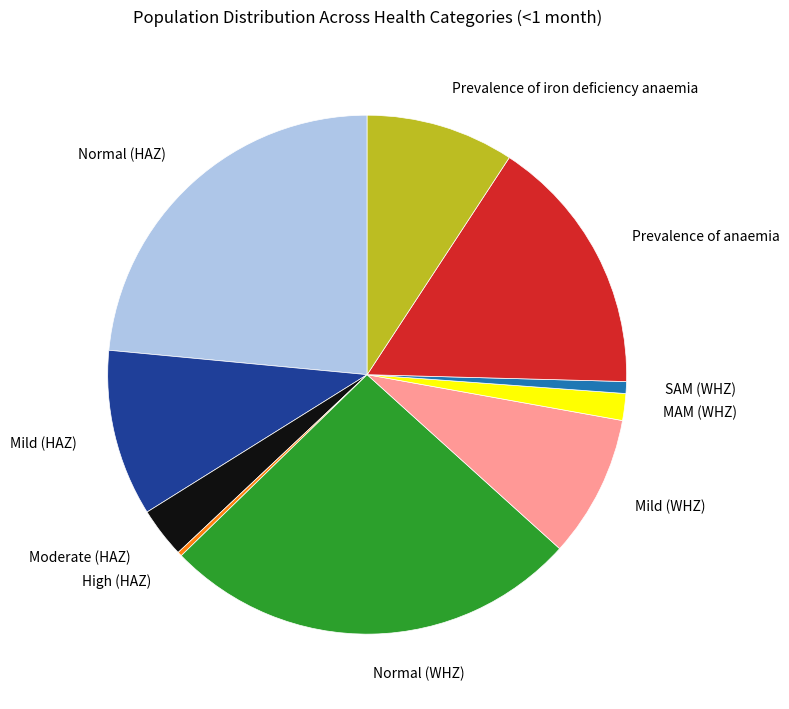

True or false: Moderate (HAZ) accounts for 3% of the total.

True